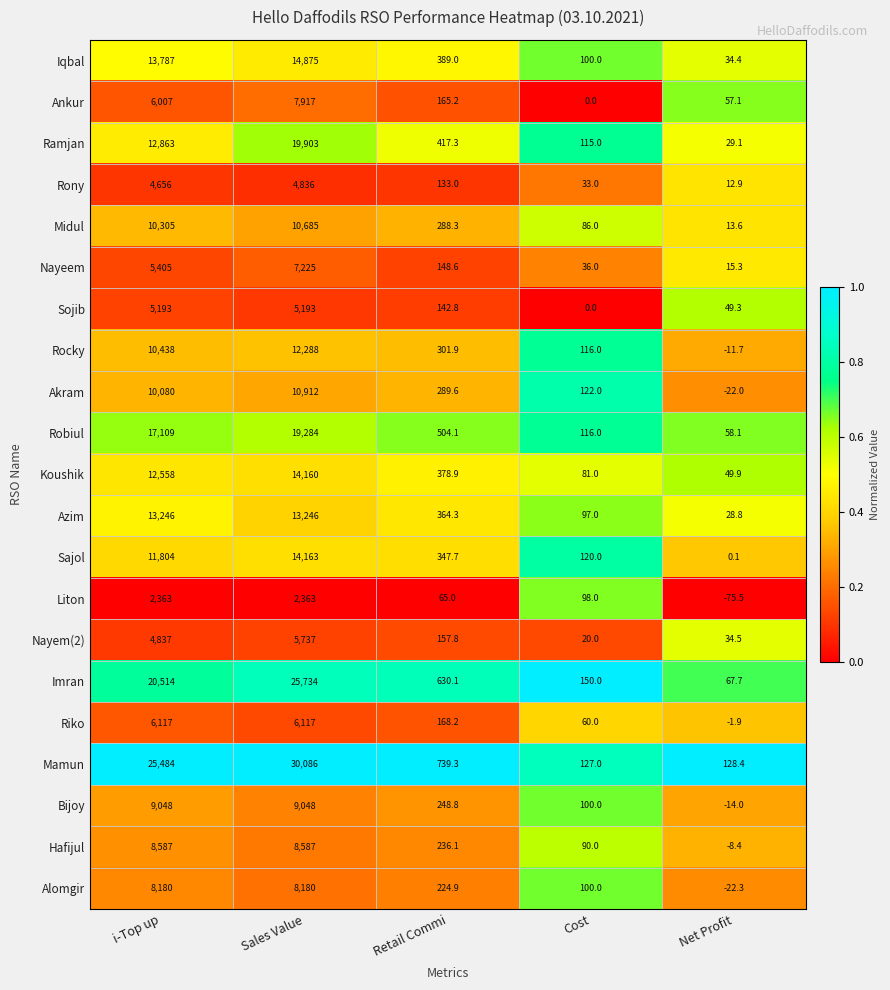

Rank the series at Sales Value from highest to lowest value.

Mamun, Imran, Ramjan, Robiul, Iqbal, Sajol, Koushik, Azim, Rocky, Akram, Midul, Bijoy, Hafijul, Alomgir, Ankur, Nayeem, Riko, Nayem(2), Sojib, Rony, Liton